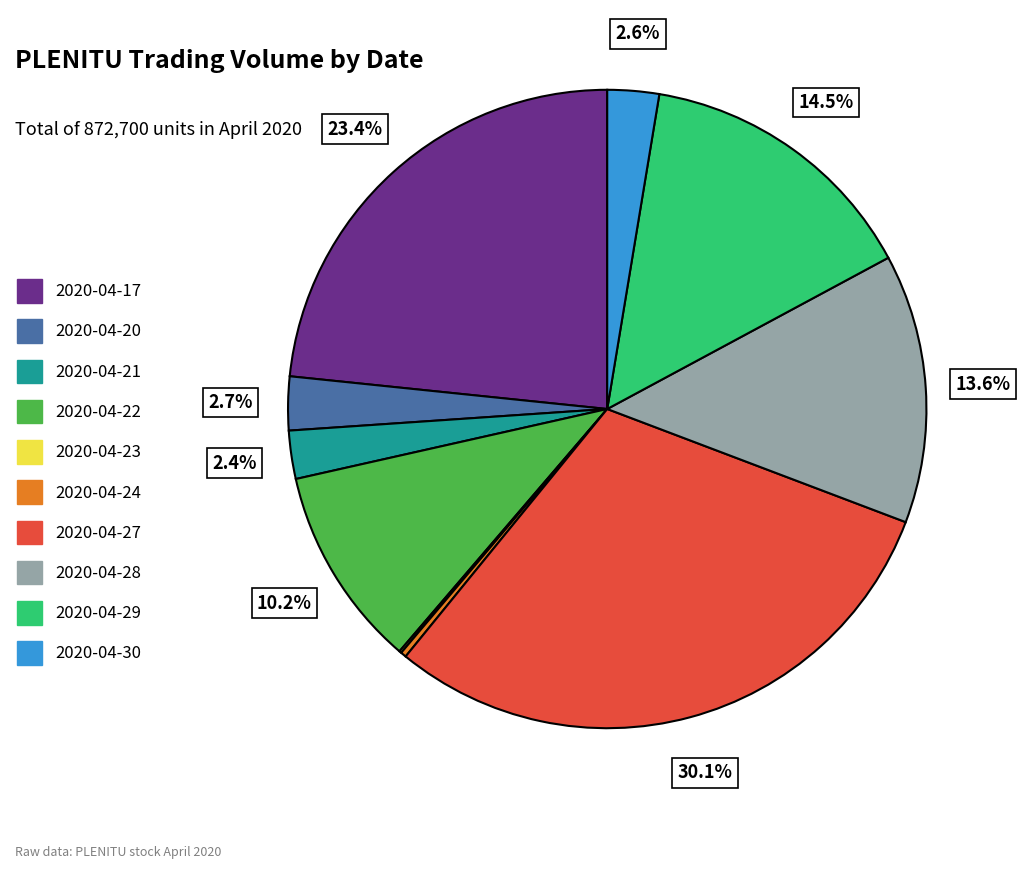

True or false: 2020-04-21 accounts for 17% of the total.

False